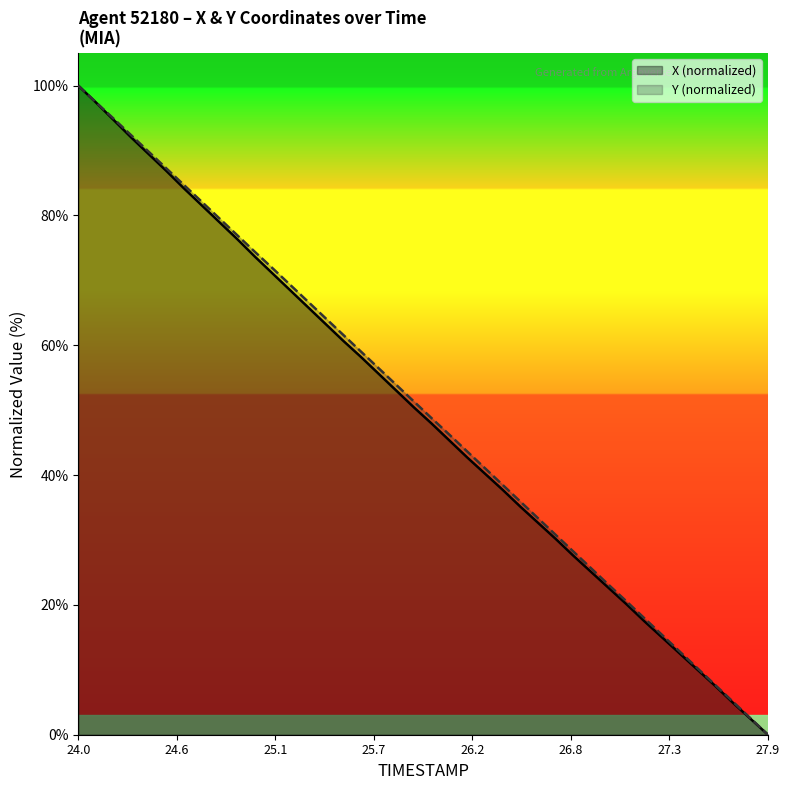

How many values in Y are above zero?

39